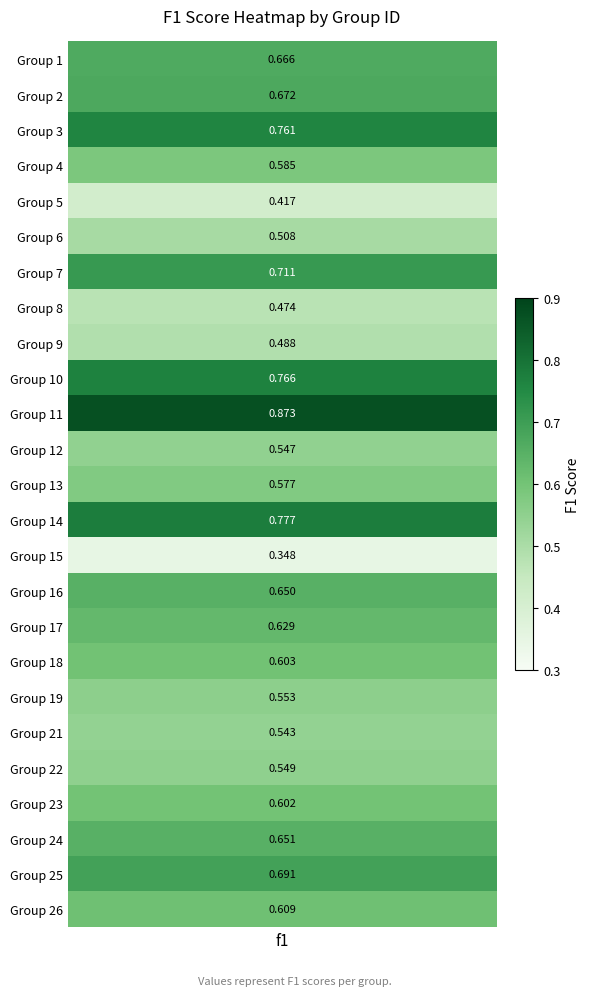

Reading left to right, extract all data points from this chart.

1=0.7	2=0.7	3=0.8	4=0.6	5=0.4	6=0.5	7=0.7	8=0.5	9=0.5	10=0.8	11=0.9	12=0.5	13=0.6	14=0.8	15=0.3	16=0.7	17=0.6	18=0.6	19=0.6	21=0.5	22=0.5	23=0.6	24=0.7	25=0.7	26=0.6